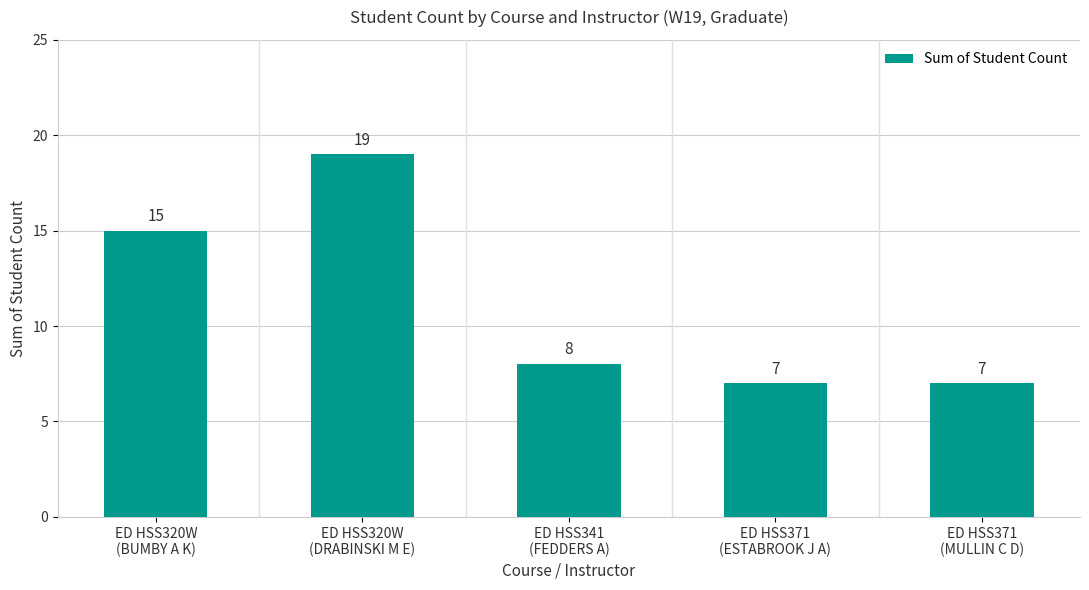

The chart shows a value of 7 at ED HSS371
(ESTABROOK J A). True or false?

True